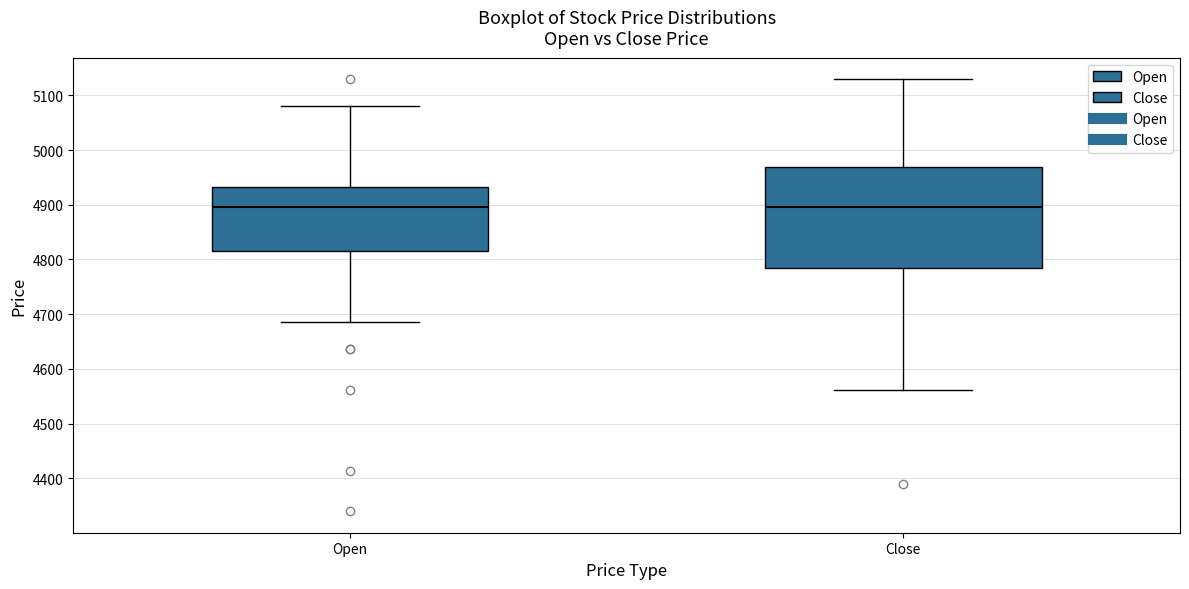

Reading left to right, read every box against the y-axis: the position of its median line, the range the box covers, and the ends of its whiskers. The values are not printed on the chart, so give them approximately, as read against the axis.

Open: median 4890, box 4810 to 4930, whiskers 4690 to 5080
Close: median 4890, box 4780 to 4970, whiskers 4560 to 5130